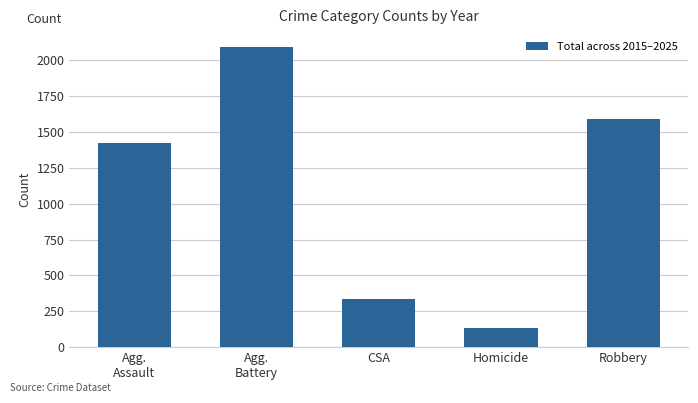

What is the value of the 2nd bar from the left?

2092